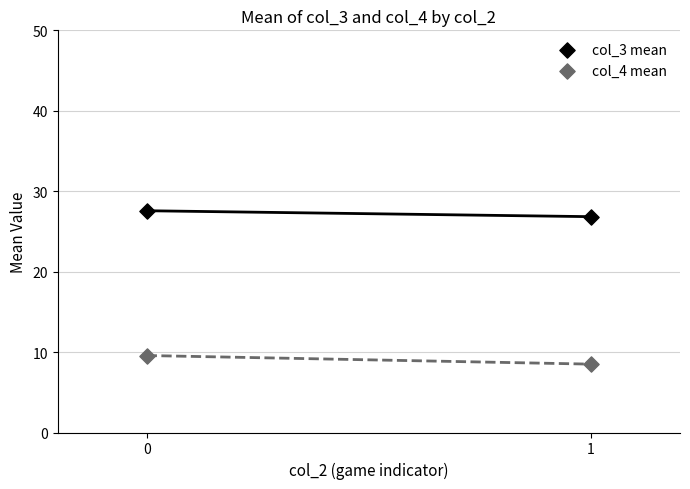

What are all the series names shown in the legend?

col_3 mean, col_4 mean